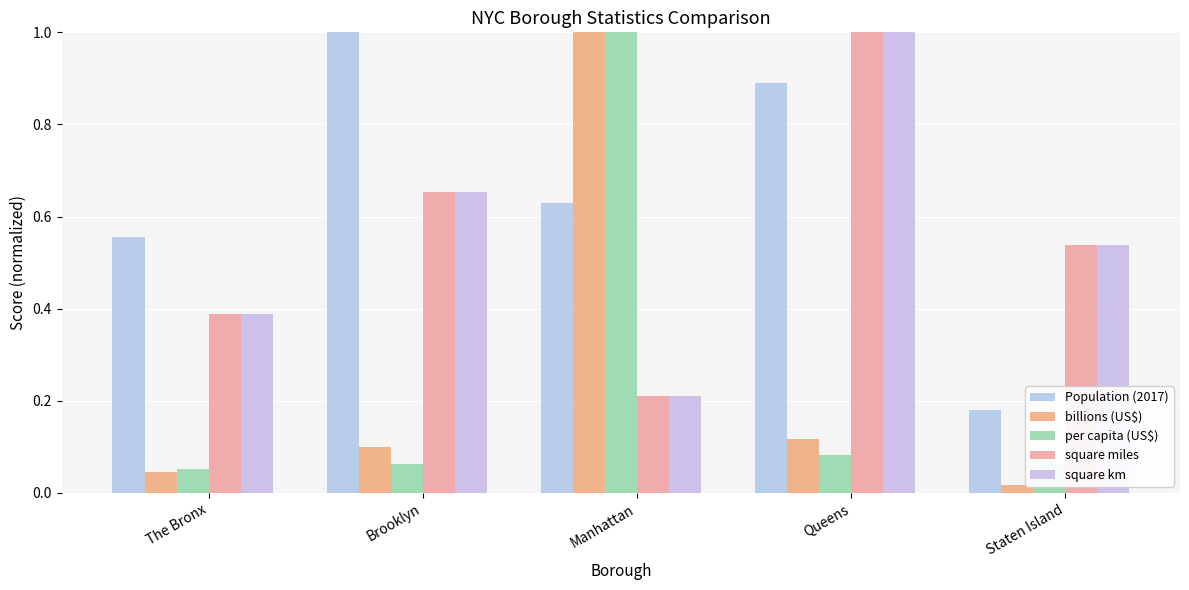

What is the maximum value for per capita (US$)?

1.0